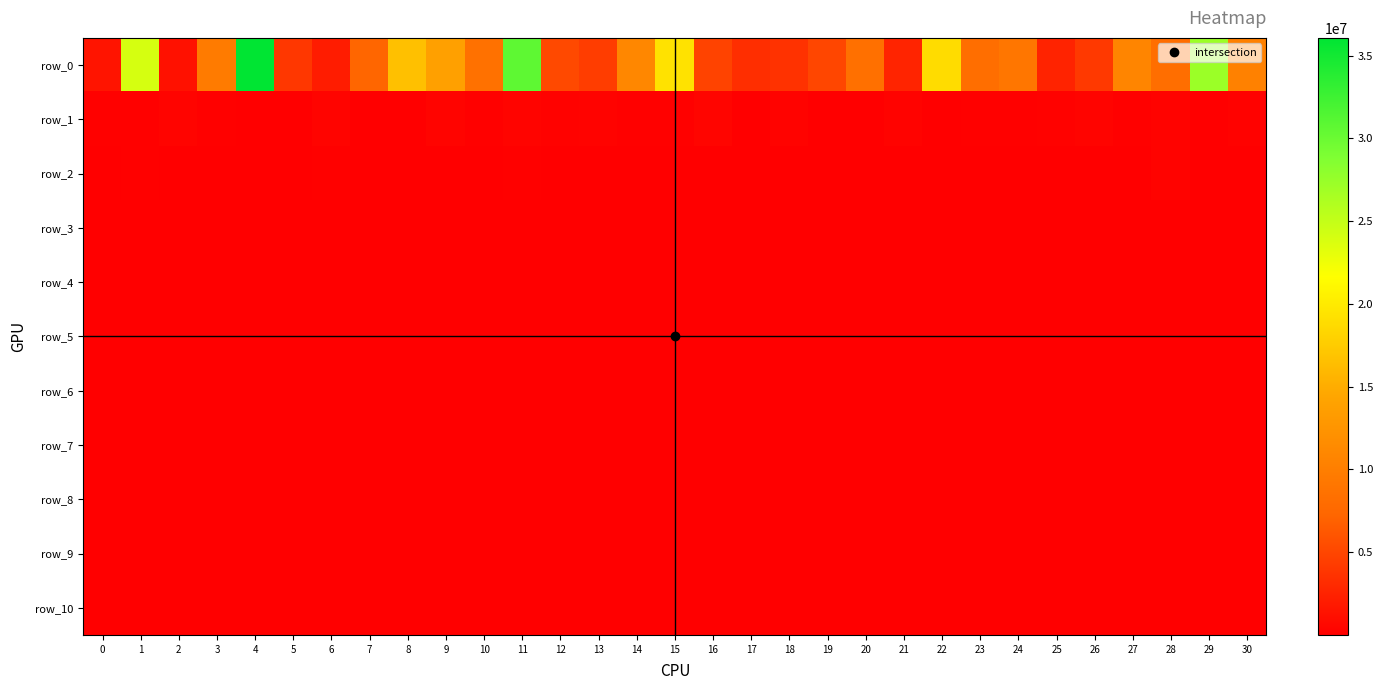

How many series are shown in this chart?

11